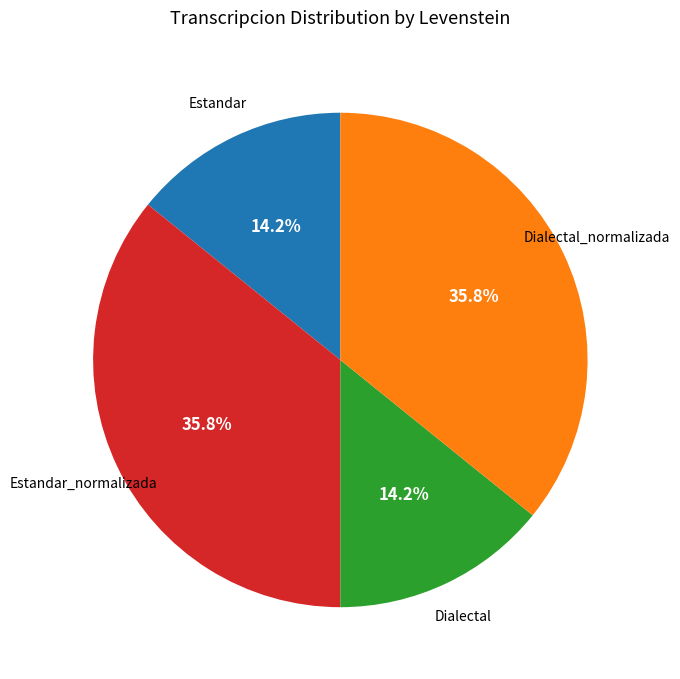

Does any single category account for the majority?

No